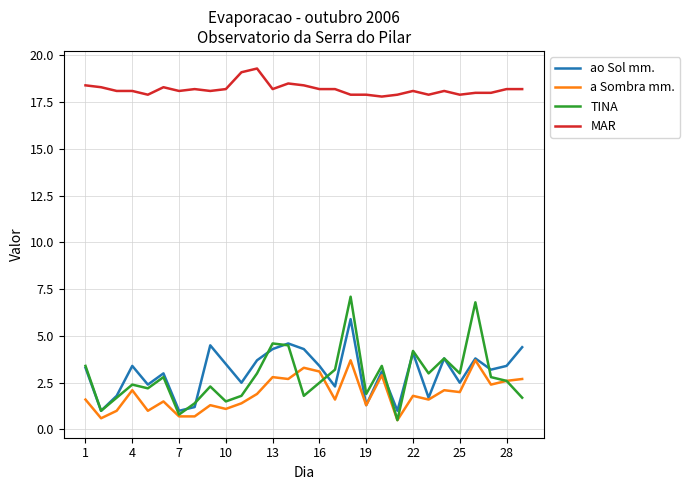

True or false: a Sombra mm. and MAR intersect in this chart.

False